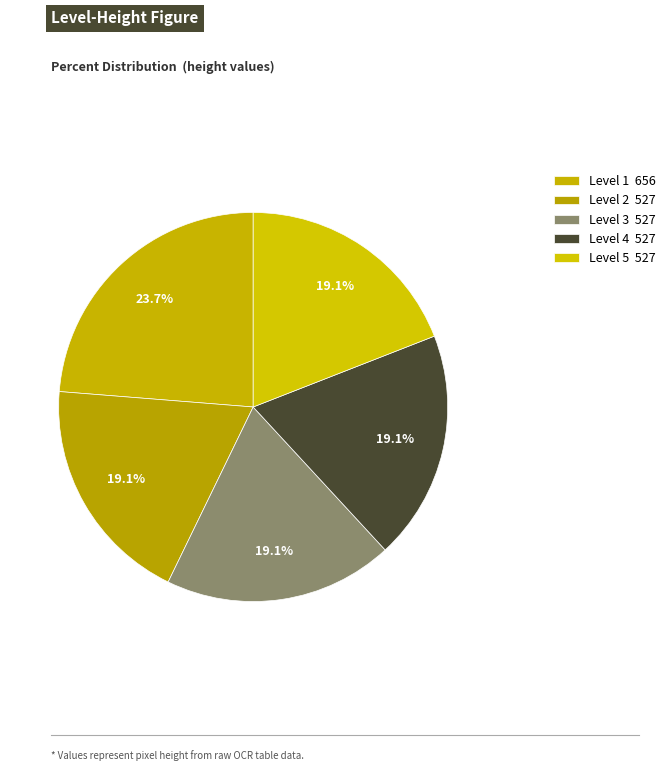

How many segments does this pie chart have?

5